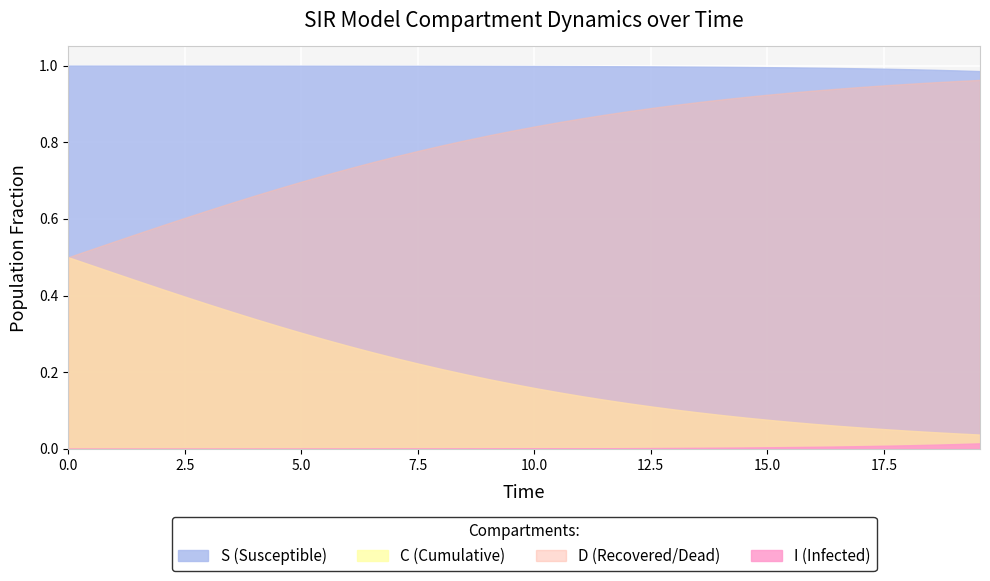

True or false: D and C intersect in this chart.

False